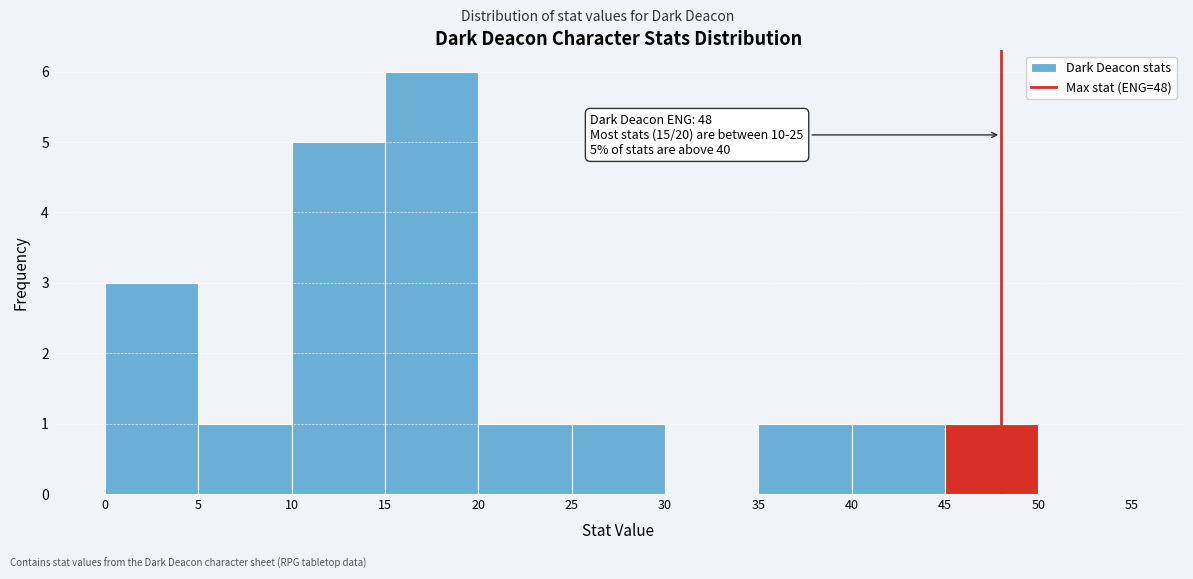

Which range on the x-axis has the tallest bar?

15 to 20